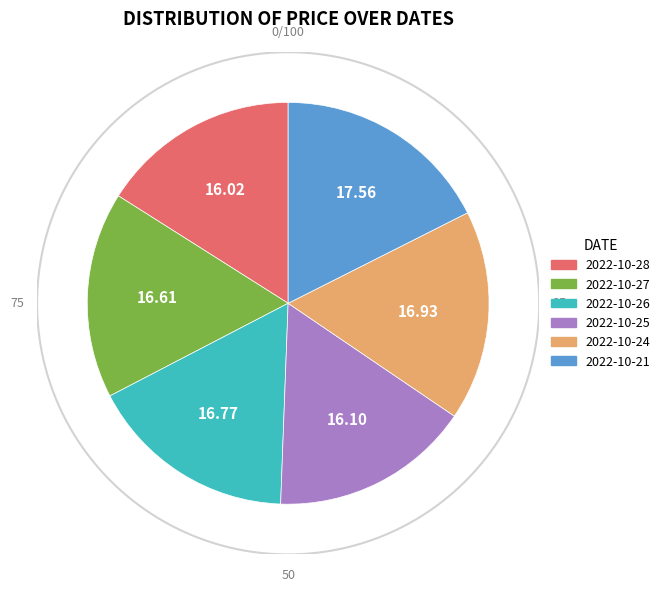

How many slices are in this pie chart?

6